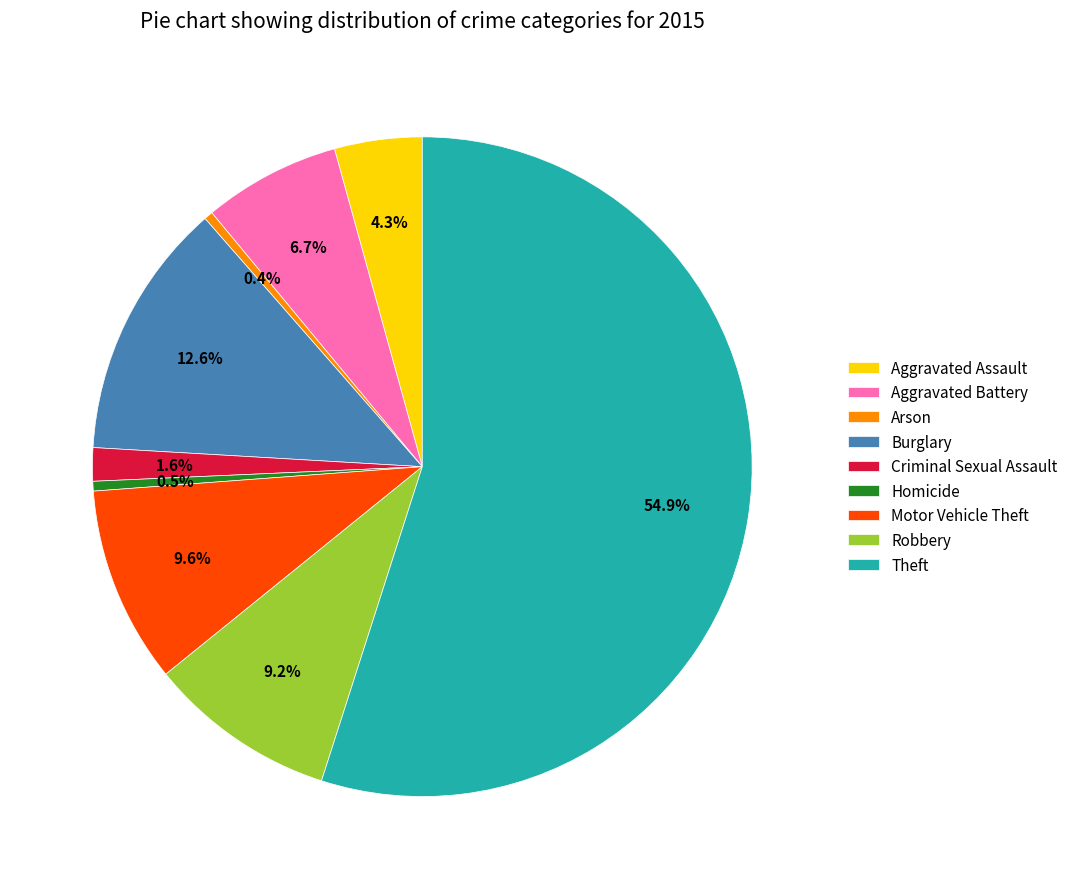

Do Aggravated Assault and Homicide together represent more than half of the pie?

No